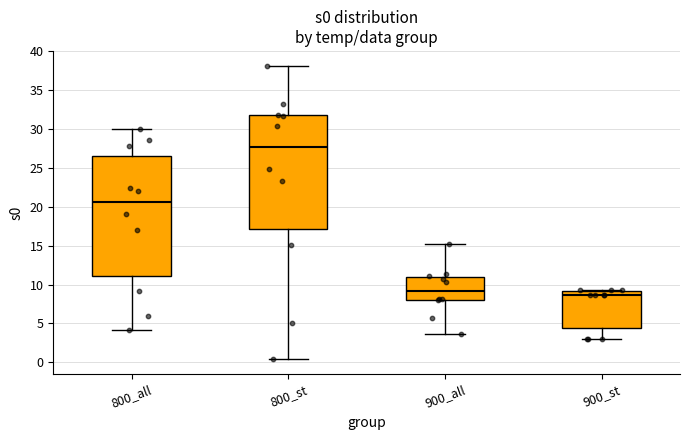

Where does the upper whisker of the box for 800_st end on the y-axis? The values are not printed on the chart, so give them approximately, as read against the axis.

38.0